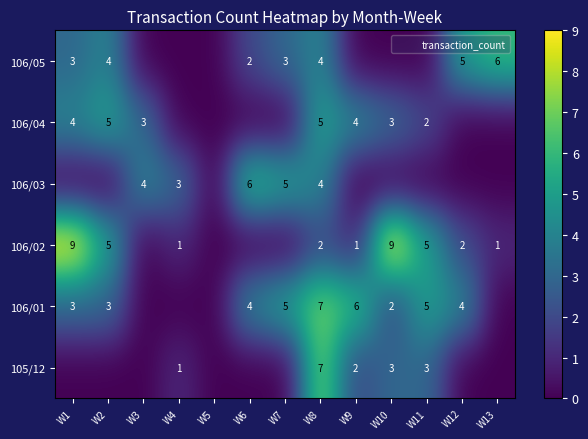

What is the difference between the maximum and minimum values in the 106/02 series?

9